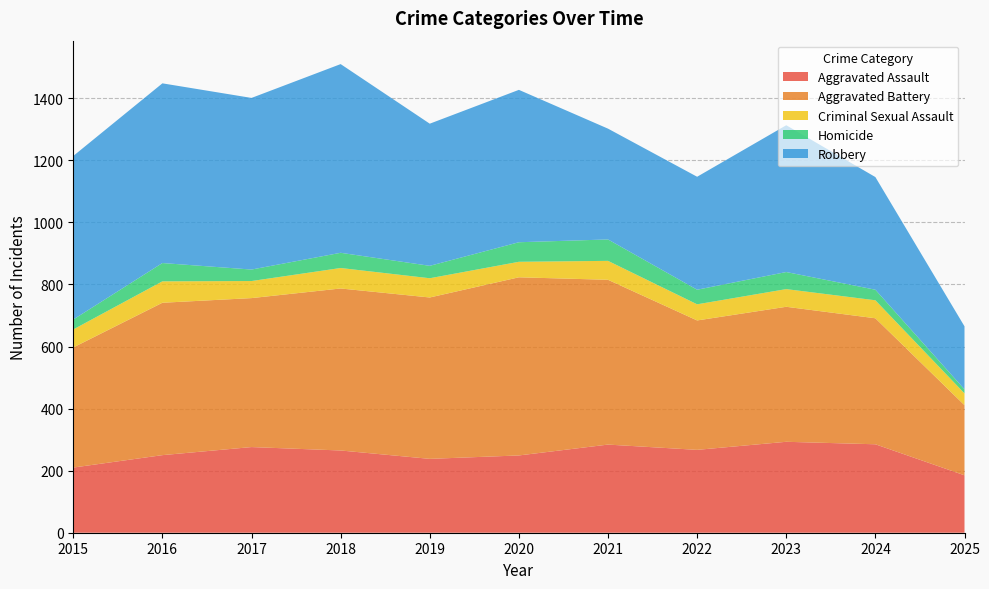

Reading left to right, list all the values displayed in this chart.

Aggravated Assault: 210	250	276	265	238	249	284	267	293	285	185
Aggravated Battery: 387	491	480	522	520	574	531	417	435	406	226
Criminal Sexual Assault: 58	69	55	66	62	50	61	52	57	58	38
Homicide: 32	59	37	49	40	63	69	47	55	34	13
Robbery: 527	579	553	608	458	491	357	364	473	363	203